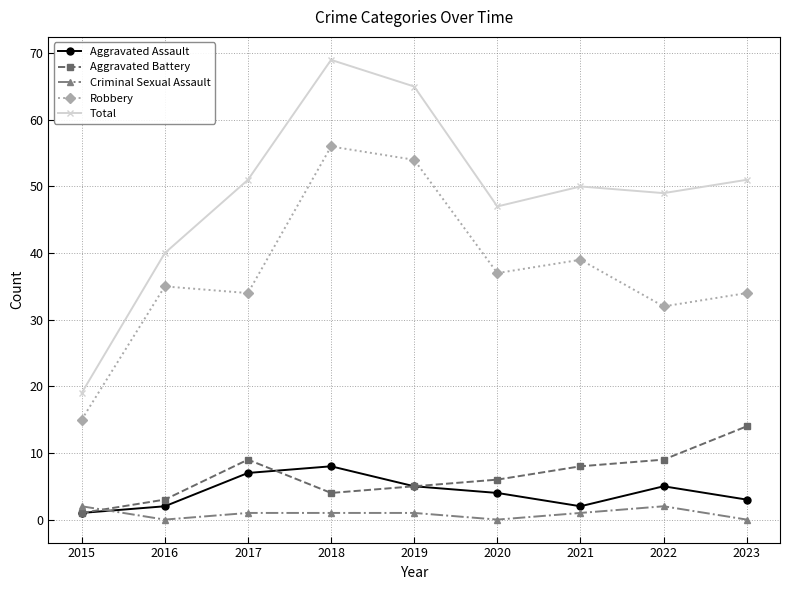

Does the chart have visible grid lines?

Yes